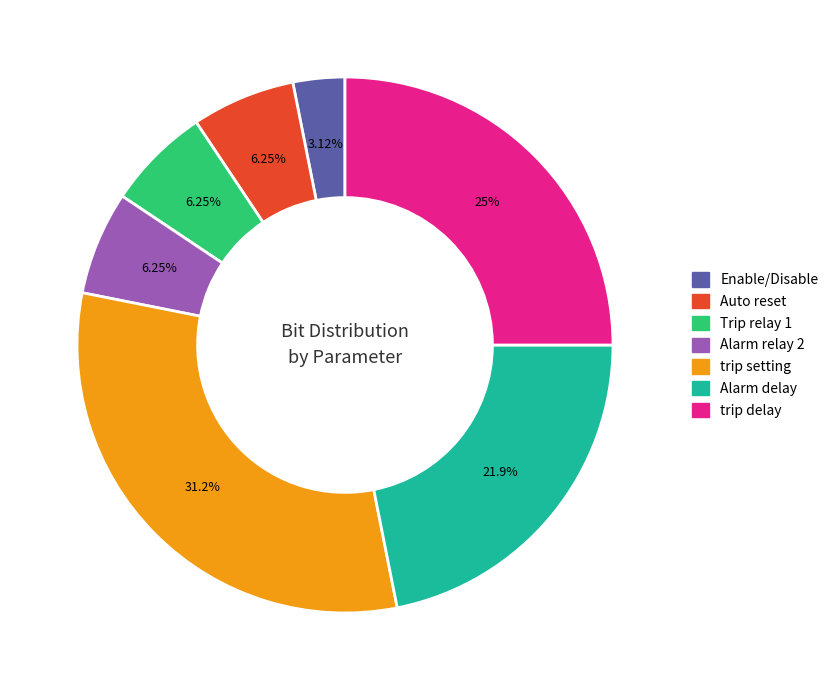

The Enable/Disable slice represents 9% of the pie. True or false?

False